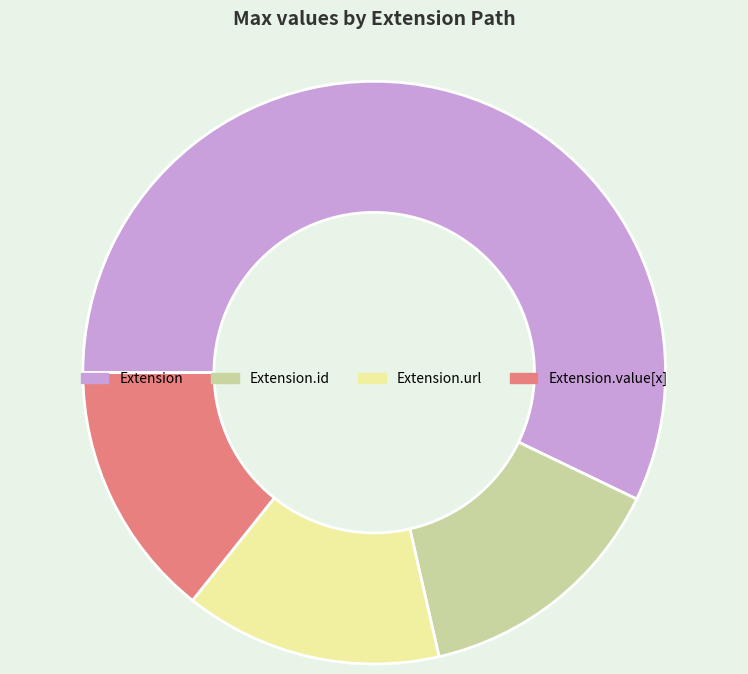

True or false: Extension.id accounts for 5% of the total.

False